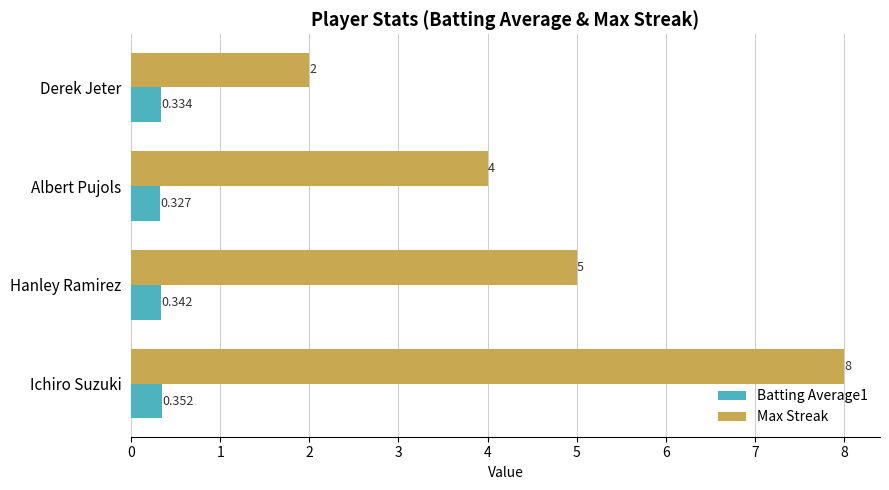

List the series in order of their peak value, lowest first.

Batting Average1, Max Streak